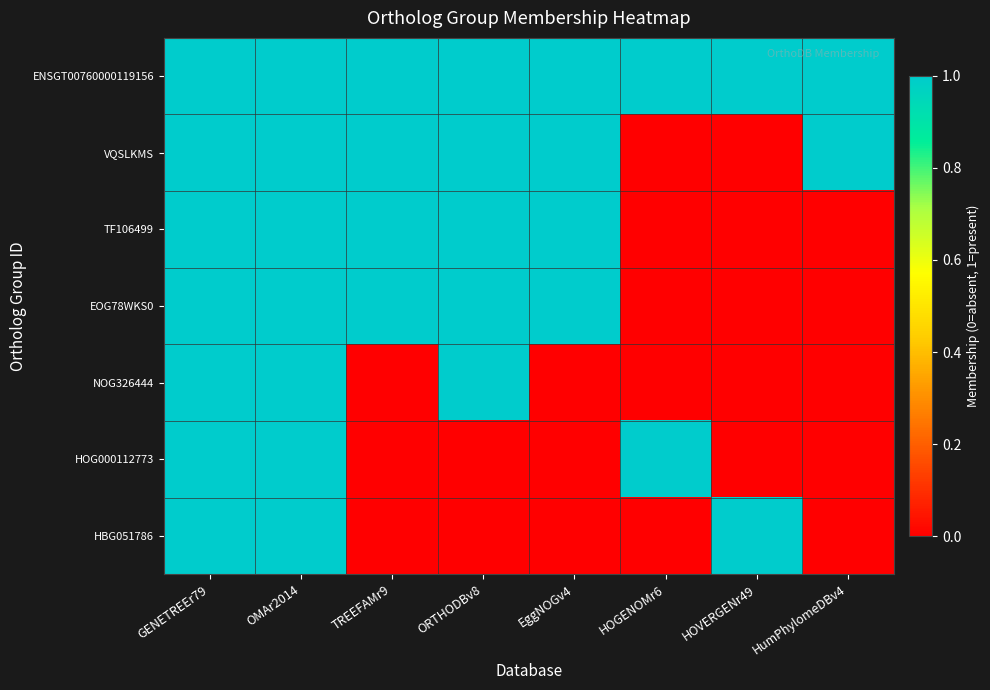

Reading left to right, transcribe all the data shown in this chart.

ENSGT00760000119156: GENETREEr79=1	OMAr2014=1	TREEFAMr9=1	ORTHODBv8=1	EggNOGv4=1	HOGENOMr6=1	HOVERGENr49=1	HumPhylomeDBv4=1
VQSLKMS: GENETREEr79=1	OMAr2014=1	TREEFAMr9=1	ORTHODBv8=1	EggNOGv4=1	HOGENOMr6=0	HOVERGENr49=0	HumPhylomeDBv4=1
TF106499: GENETREEr79=1	OMAr2014=1	TREEFAMr9=1	ORTHODBv8=1	EggNOGv4=1	HOGENOMr6=0	HOVERGENr49=0	HumPhylomeDBv4=0
EOG78WKS0: GENETREEr79=1	OMAr2014=1	TREEFAMr9=1	ORTHODBv8=1	EggNOGv4=1	HOGENOMr6=0	HOVERGENr49=0	HumPhylomeDBv4=0
NOG326444: GENETREEr79=1	OMAr2014=1	TREEFAMr9=0	ORTHODBv8=1	EggNOGv4=0	HOGENOMr6=0	HOVERGENr49=0	HumPhylomeDBv4=0
HOG000112773: GENETREEr79=1	OMAr2014=1	TREEFAMr9=0	ORTHODBv8=0	EggNOGv4=0	HOGENOMr6=1	HOVERGENr49=0	HumPhylomeDBv4=0
HBG051786: GENETREEr79=1	OMAr2014=1	TREEFAMr9=0	ORTHODBv8=0	EggNOGv4=0	HOGENOMr6=0	HOVERGENr49=1	HumPhylomeDBv4=0